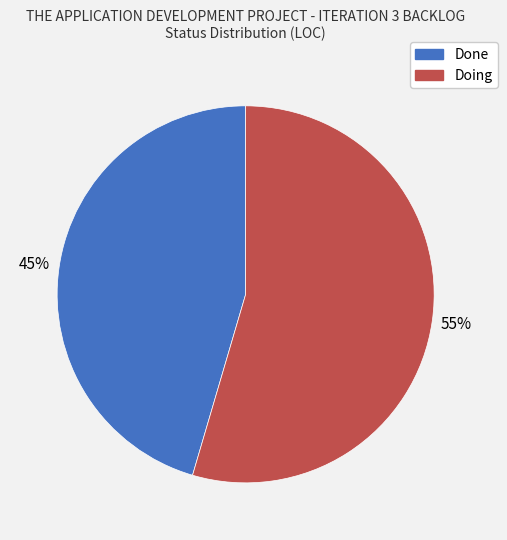

What is the smallest slice in the pie chart?

Done